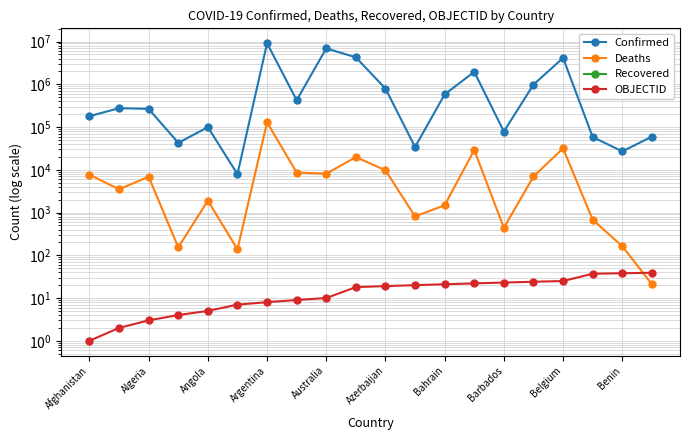

Which series changed the most between Algeria and Bahrain?

Confirmed